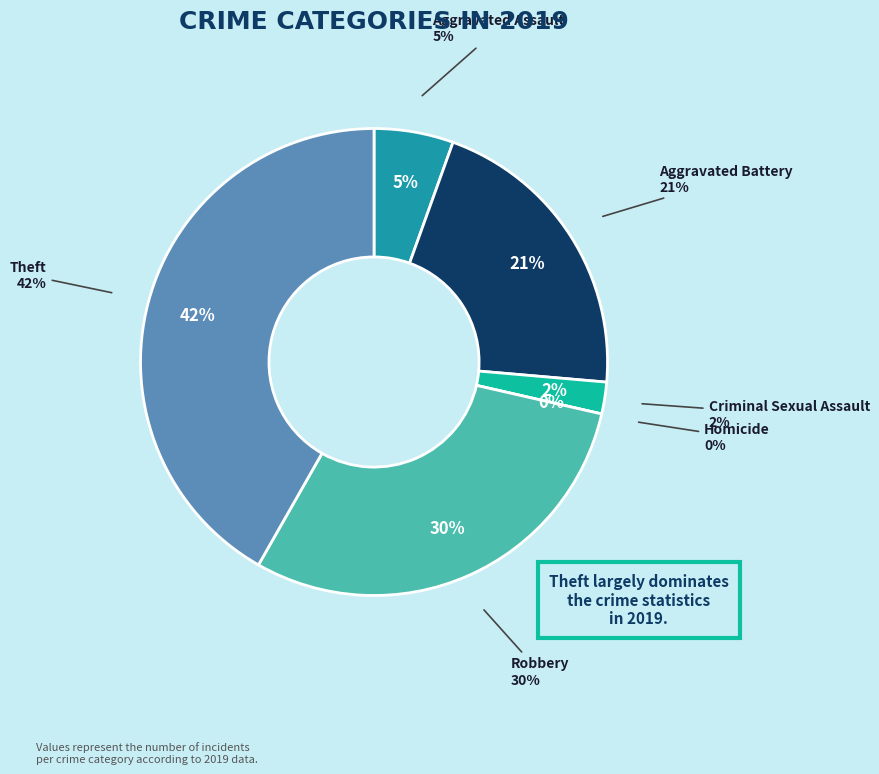

Which category has the smallest portion of the pie?

Homicide